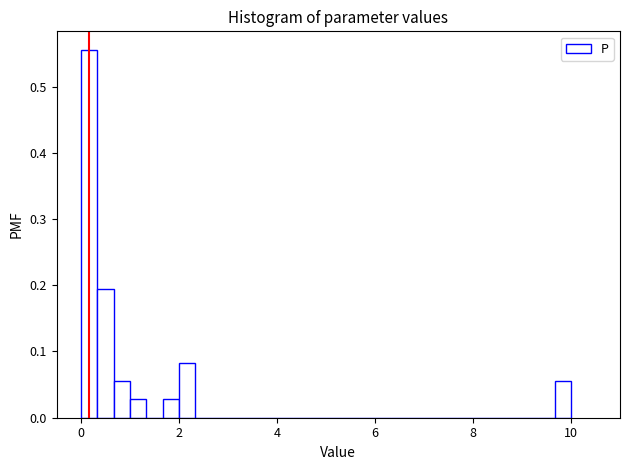

Around what value on the x-axis is the tallest bar? Give the approximate position of its centre, as read against the axis.

0.2